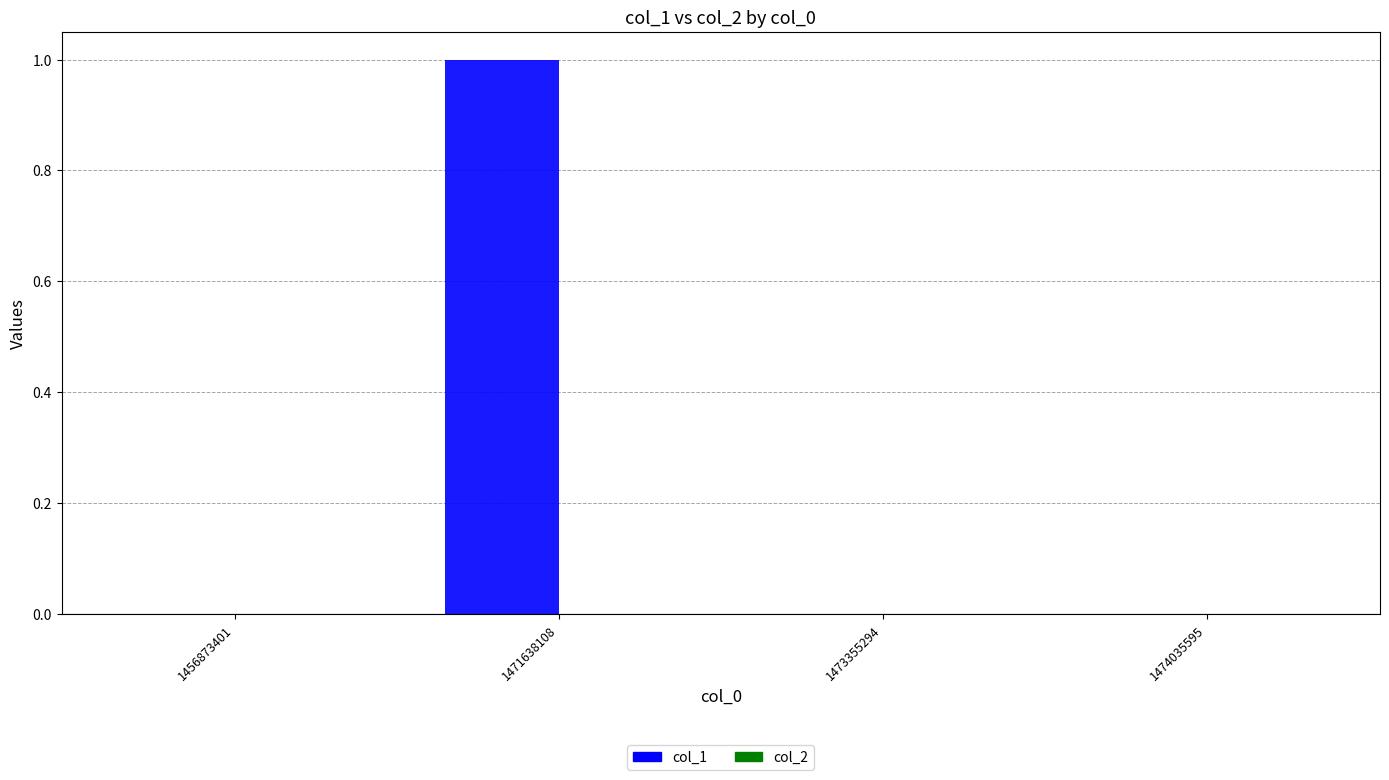

Between 1456873401 and 1471638108, which is larger?

1471638108